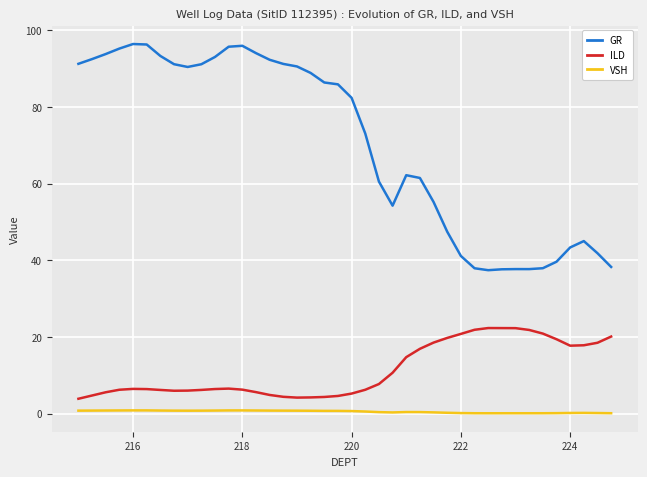

What are all the series names shown in the legend?

GR, ILD, VSH